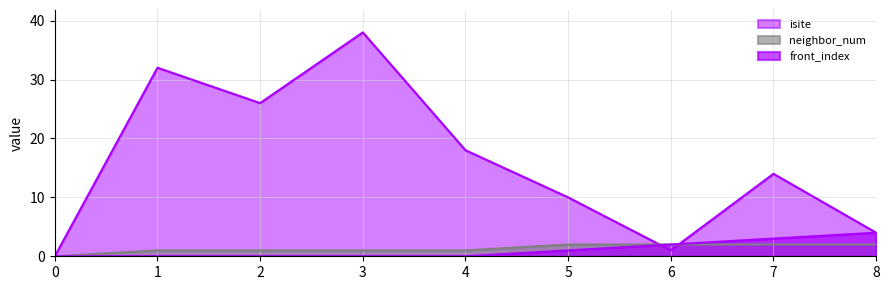

At which label does isite first exceed 14?

1